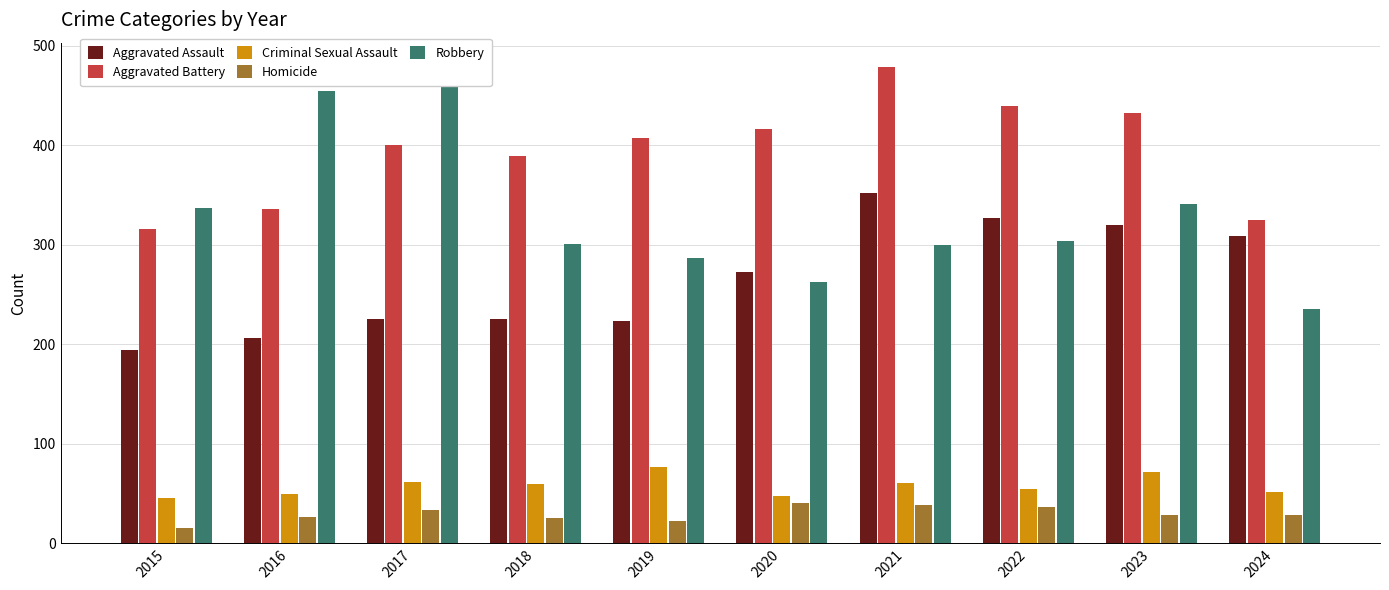

What is the value of the Aggravated Assault bar at the 8th from the left?

327